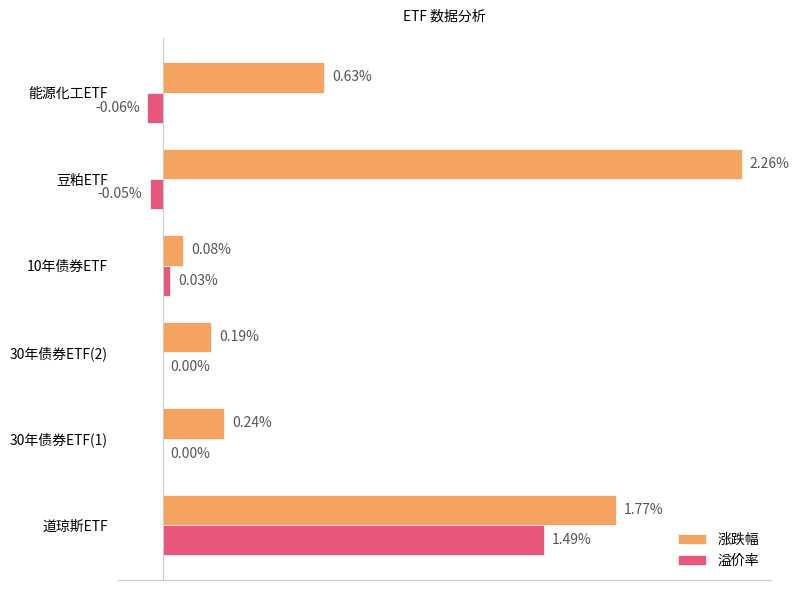

At which label is 涨跌幅 closest to 1?

能源化工ETF